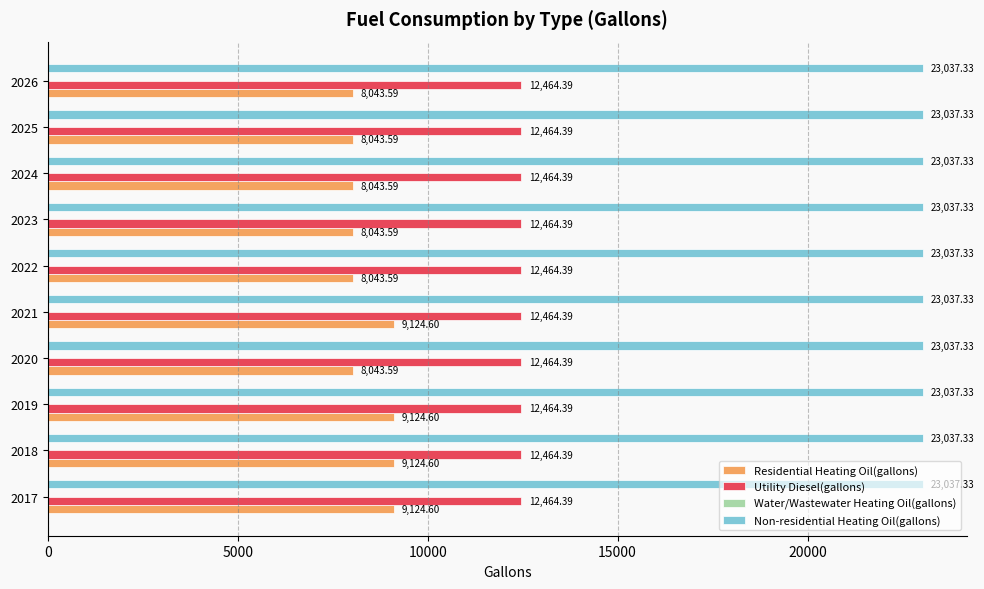

What is the sum of all Utility Diesel(gallons) values?

124643.9